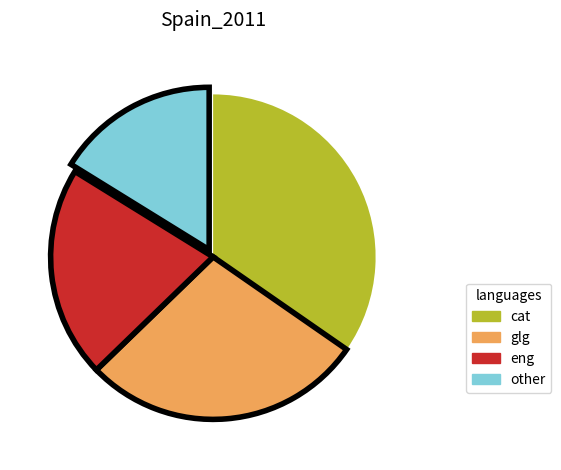

Which category has the smallest portion of the pie?

other